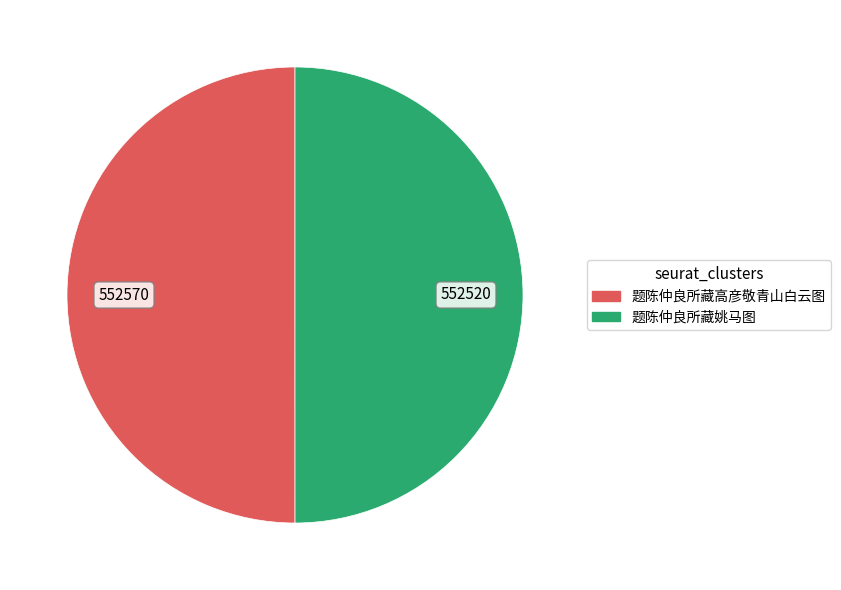

Do 题陈仲良所藏姚马图 and 题陈仲良所藏高彦敬青山白云图 together represent more than half of the pie?

Yes